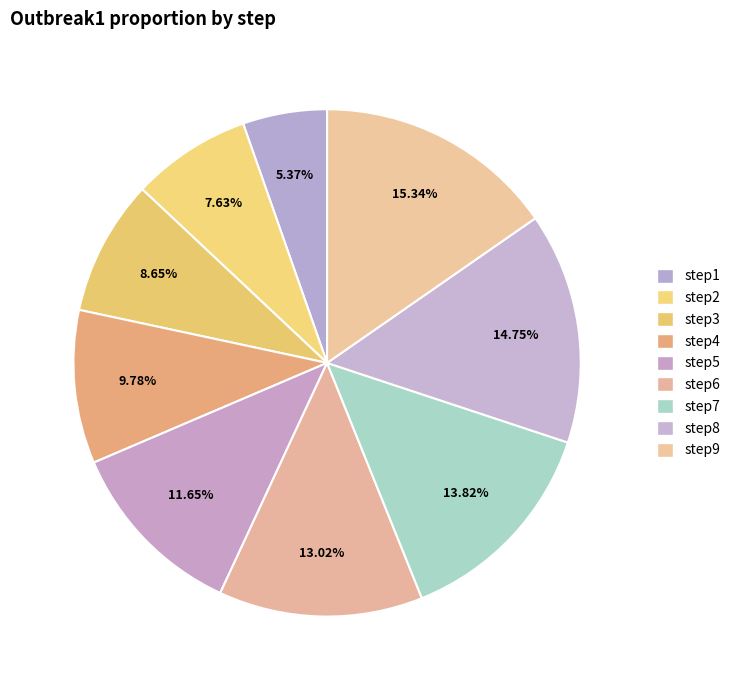

Count the number of slices in the pie.

9